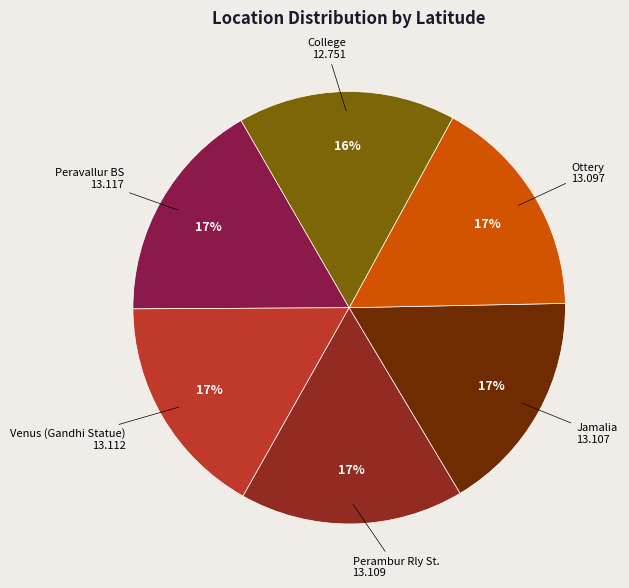

To the nearest percent, what is the average slice percentage?

17%